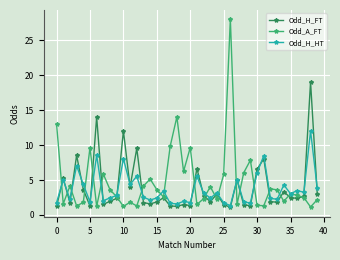

Rank the series by their maximum value, from highest to lowest.

Odd_A_FT, Odd_H_FT, Odd_H_HT